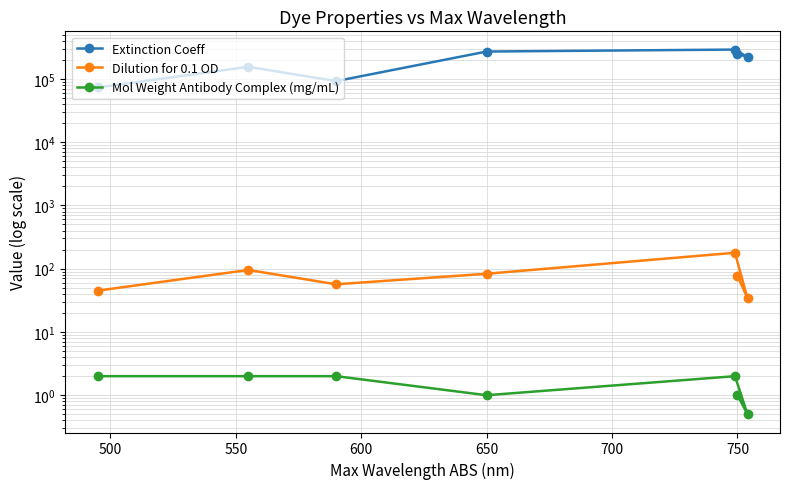

The Mol Weight Antibody Complex (mg/mL) series shows 0.4 at 650. True or false?

False